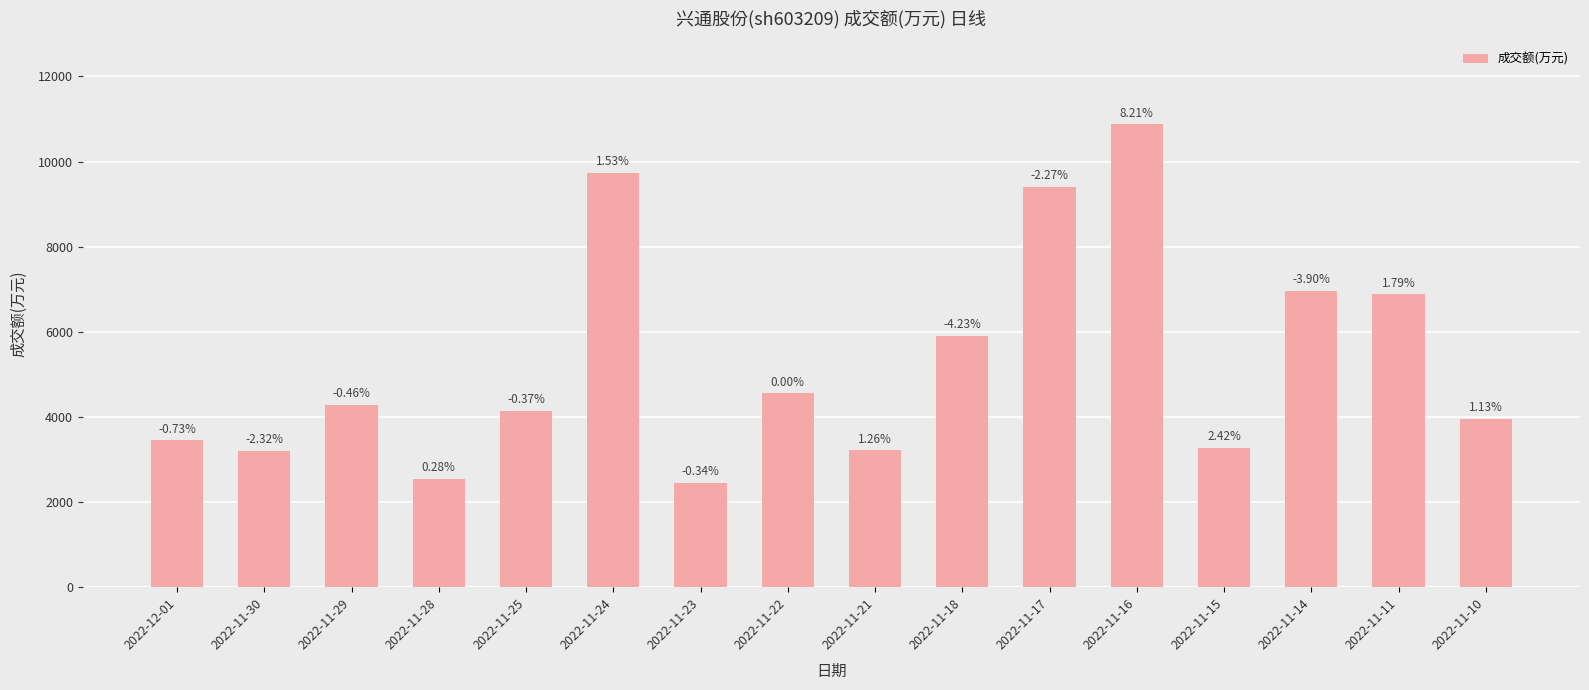

Which label corresponds to the largest value in the chart?

2022-11-16